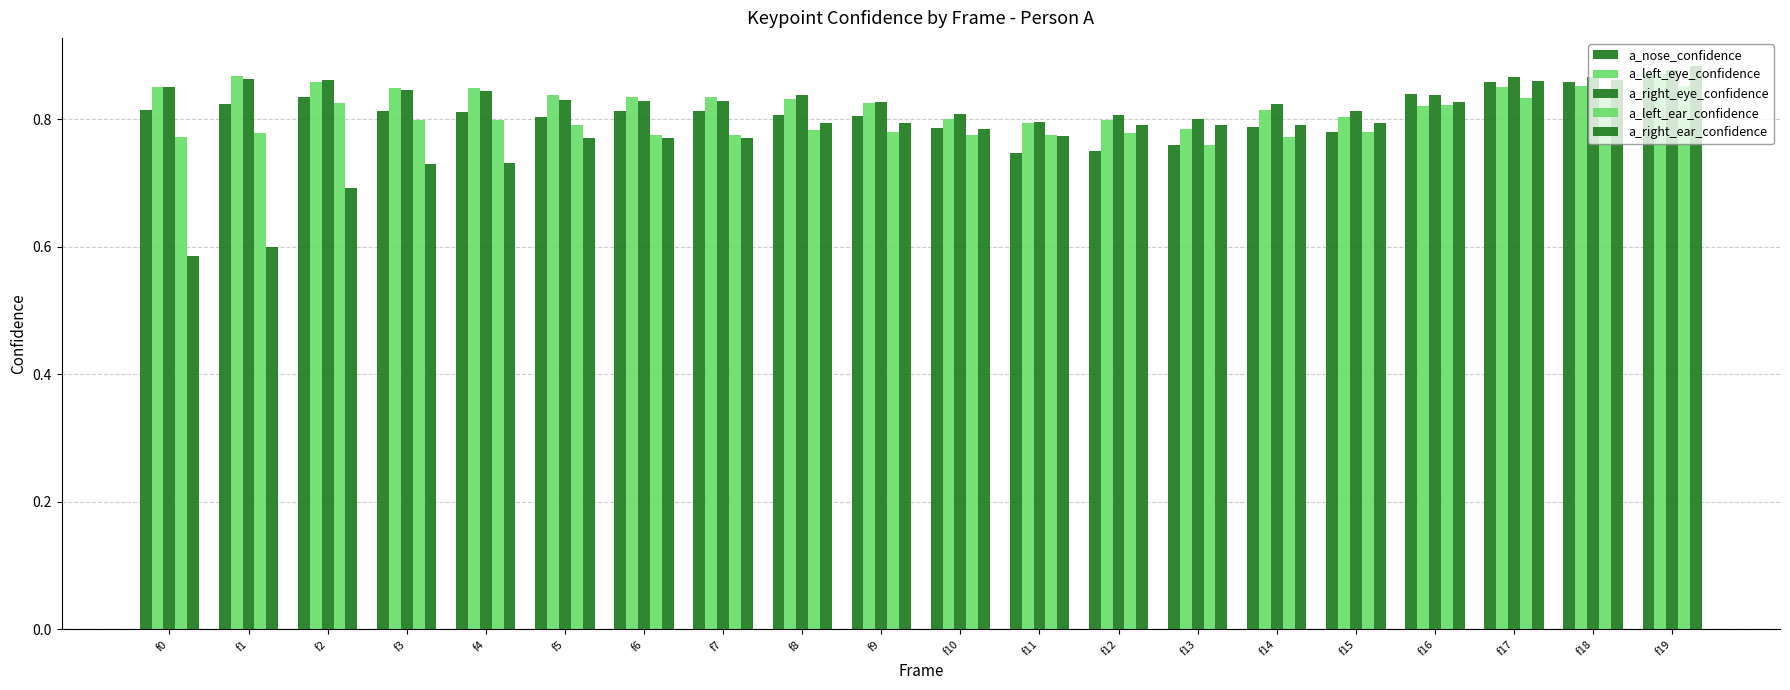

How many groups of bars are there?

20